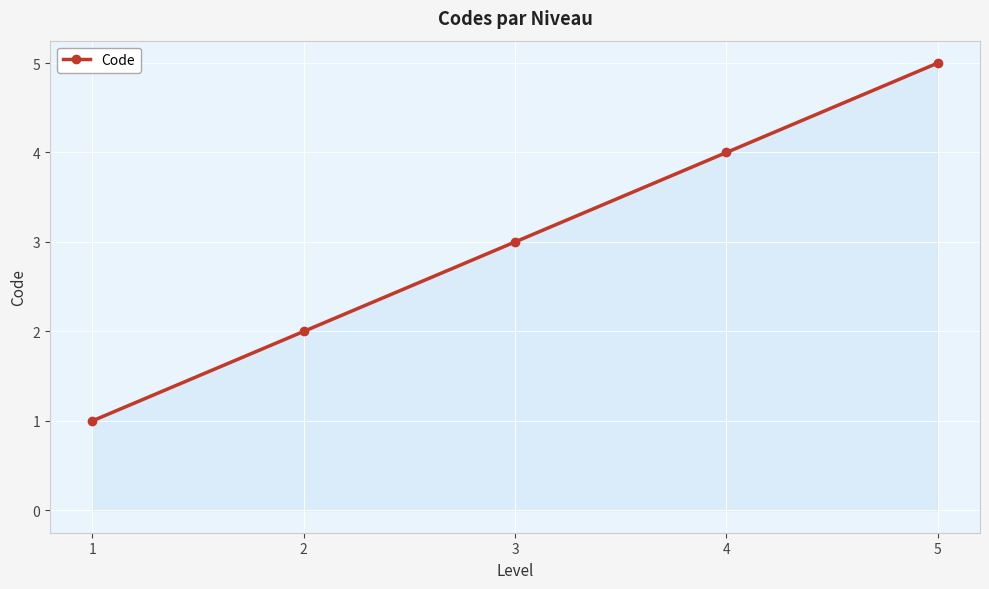

Reading left to right, what are all the values shown in this chart?

1	2	3	4	5